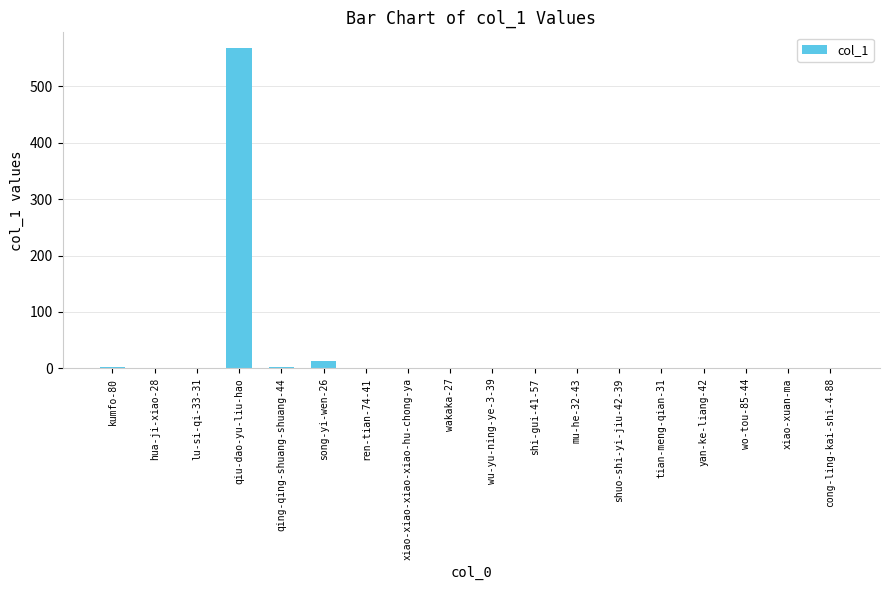

Where is the data nearest to the value 283?

song-yi-wen-26